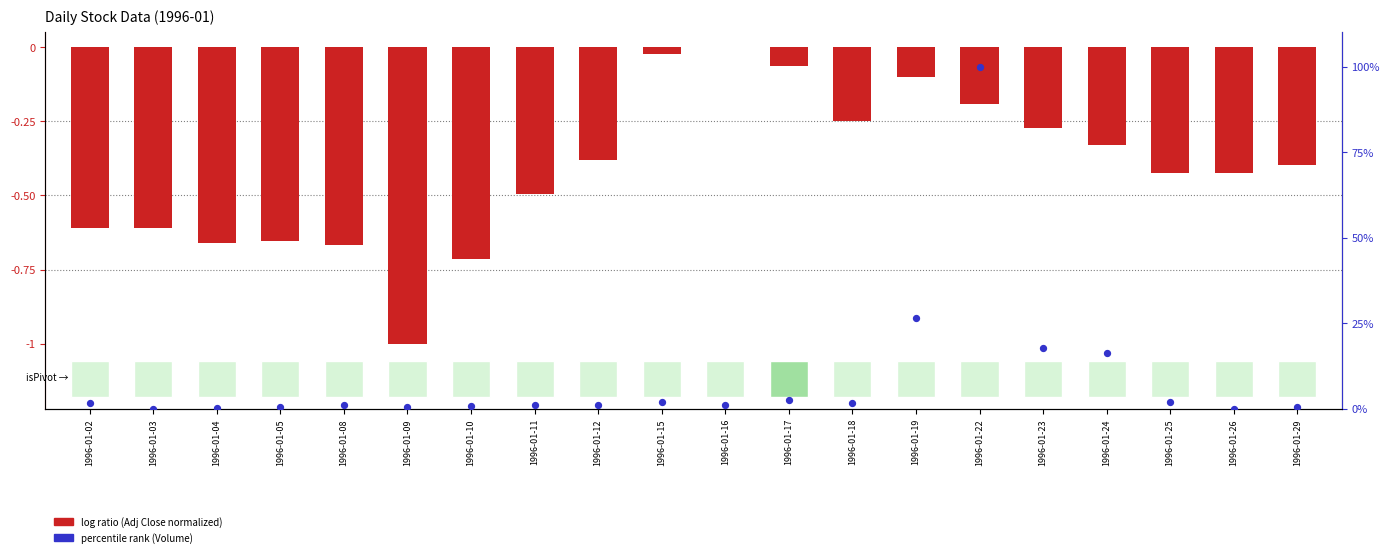

What is the change in value from 1996-01-10 to 1996-01-24?

+0.4